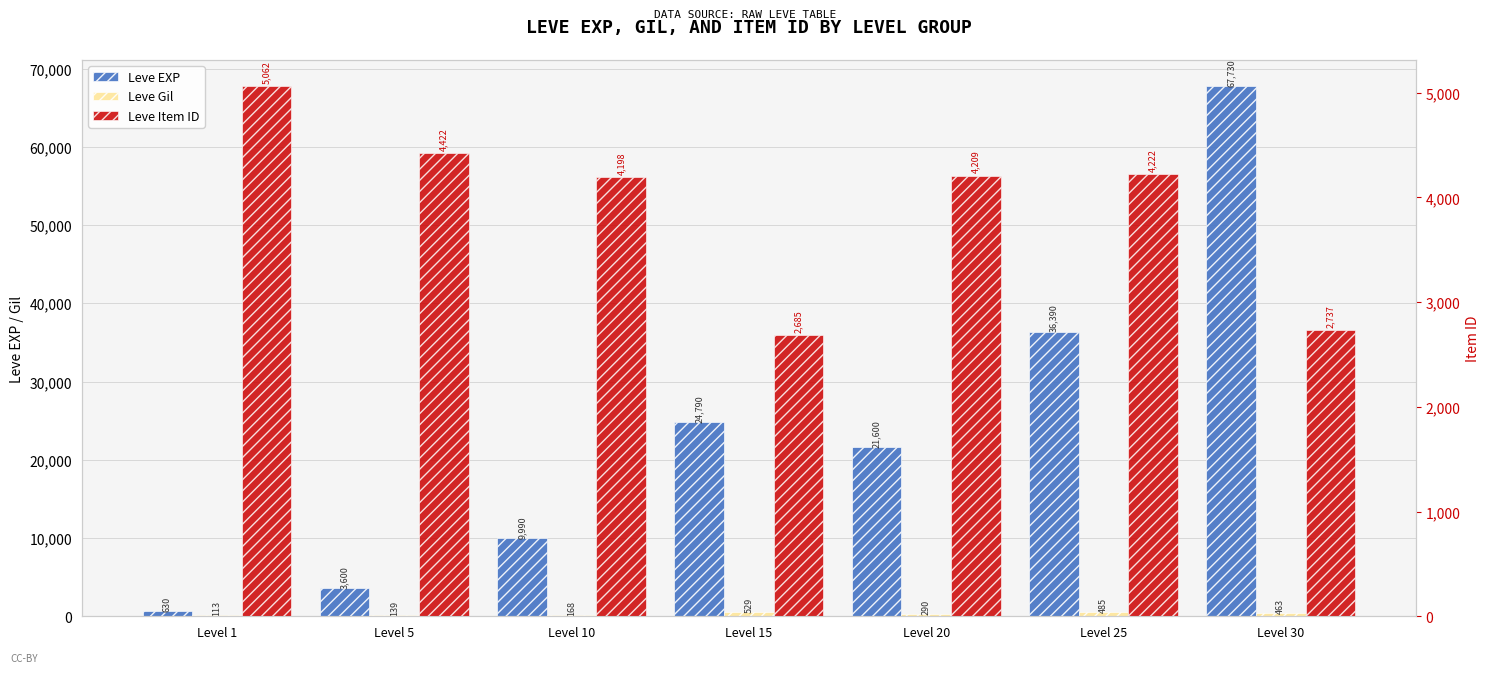

Reading right to left, transcribe all the data shown in this chart.

Leve EXP: Level 30=67730	Level 25=36390	Level 20=21600	Level 15=24790	Level 10=9990	Level 5=3600	Level 1=630
Leve Gil: Level 30=463	Level 25=485	Level 20=290	Level 15=529	Level 10=168	Level 5=139	Level 1=113
Leve Item ID: Level 30=2737	Level 25=4222	Level 20=4209	Level 15=2685	Level 10=4198	Level 5=4422	Level 1=5062